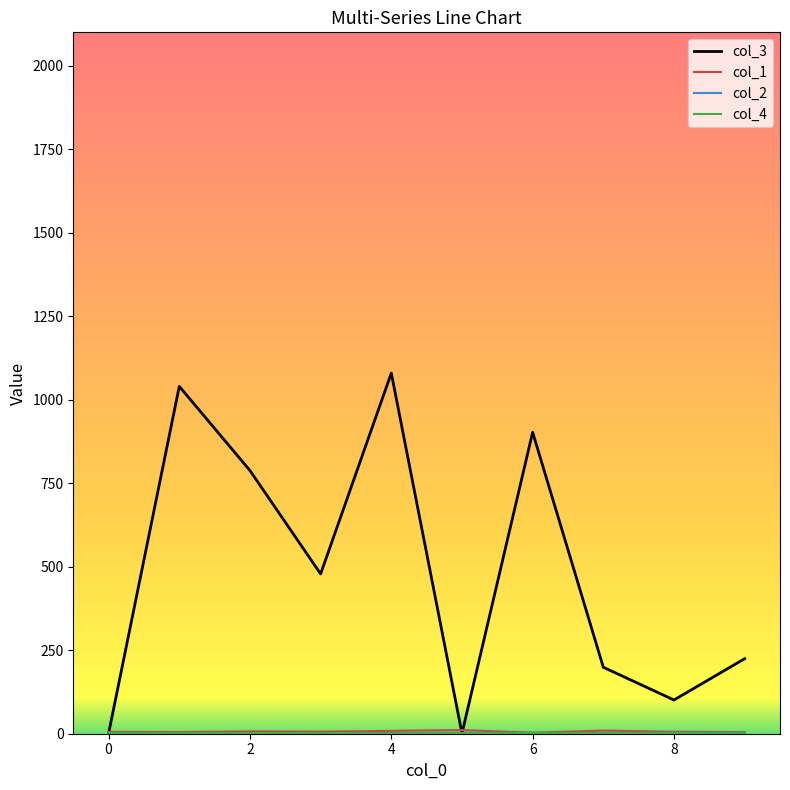

Which series has the widest spread of values?

col_3